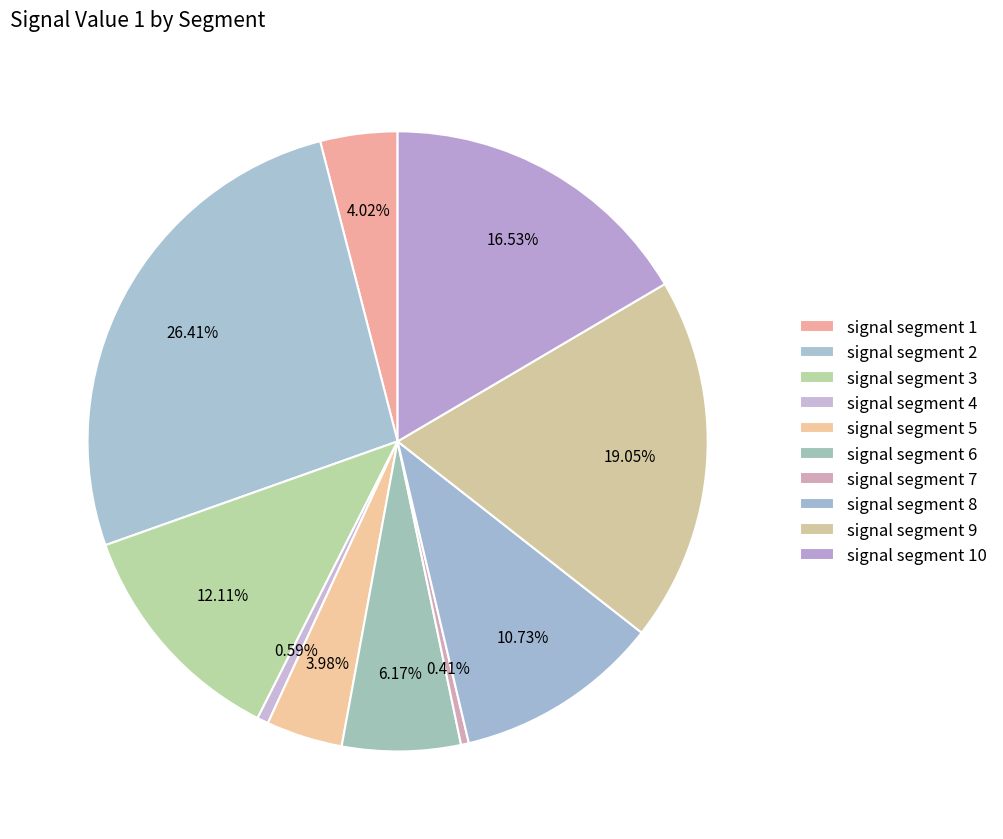

Rank the categories by value from lowest to highest.

signal segment 7, signal segment 4, signal segment 5, signal segment 1, signal segment 6, signal segment 8, signal segment 3, signal segment 10, signal segment 9, signal segment 2